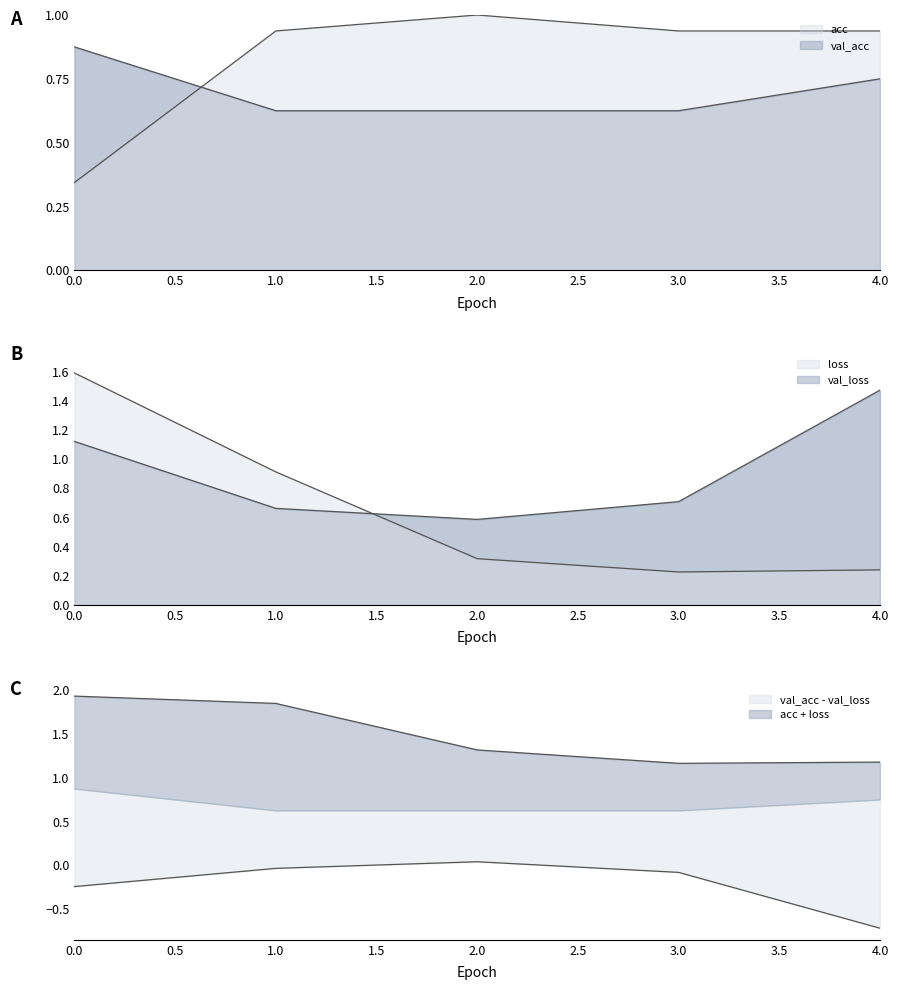

What is the sum of all acc values?

4.2